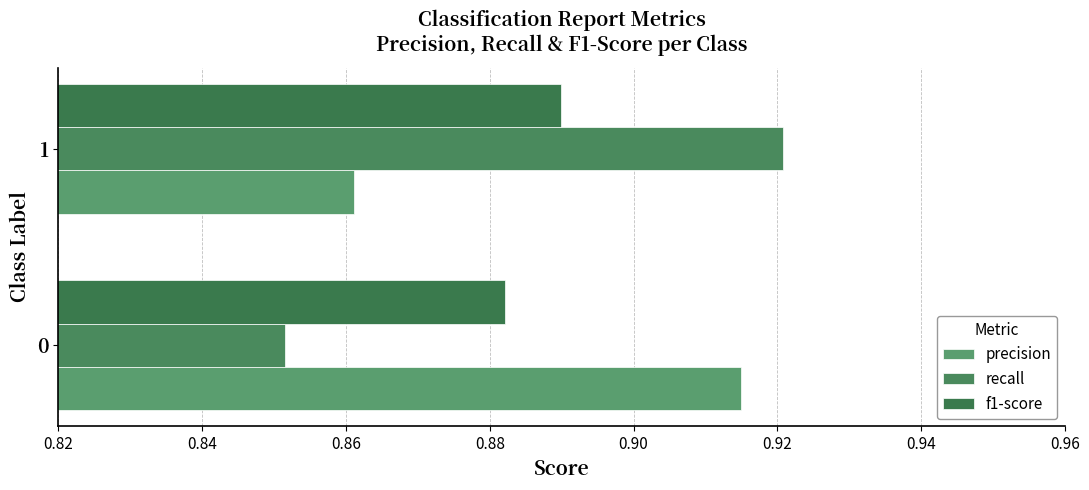

At which label does precision reach its minimum?

1